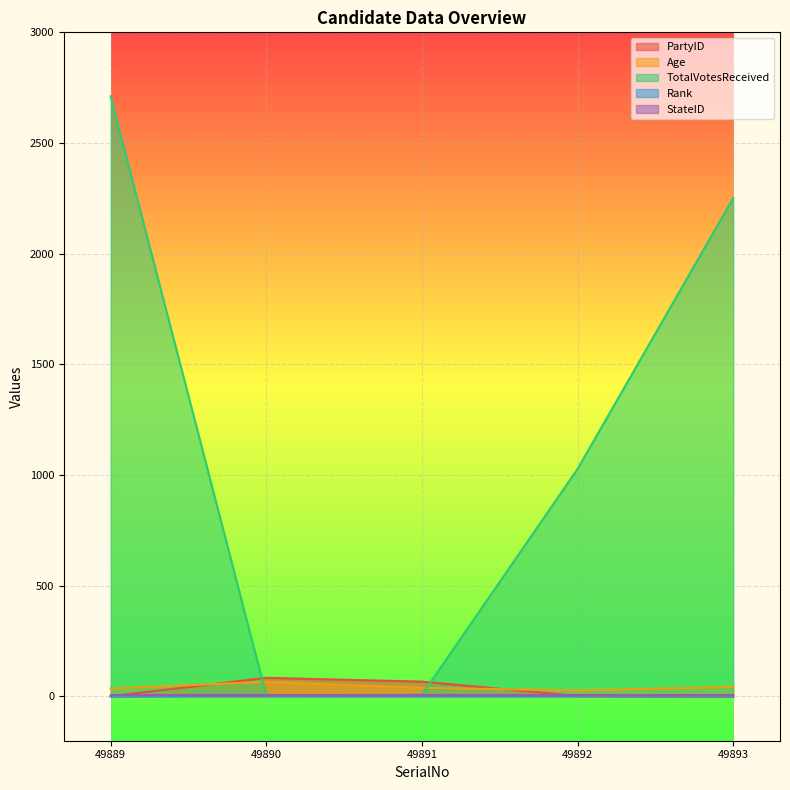

At which category is the sum across all series the highest?

49889